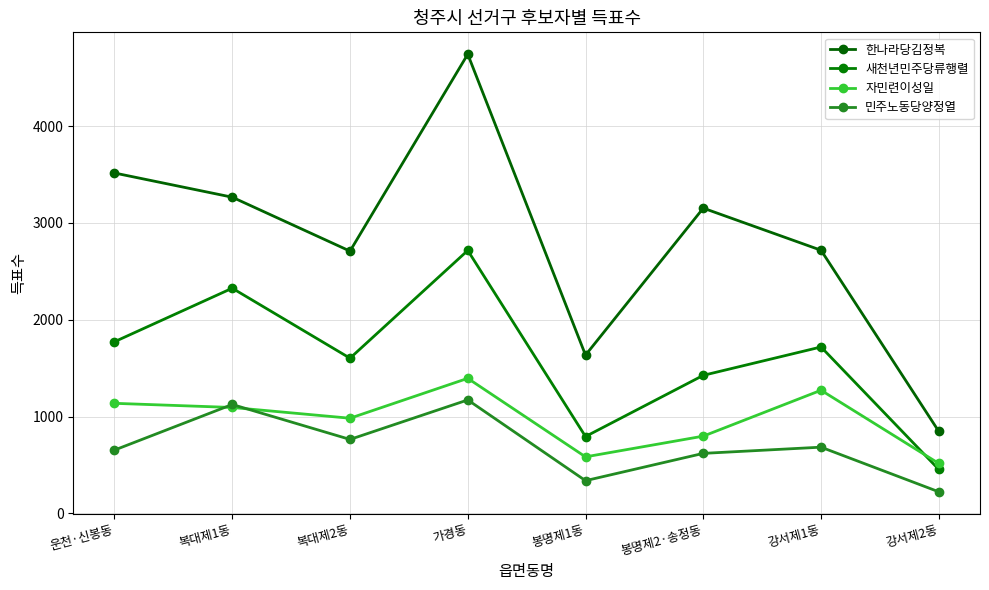

What position from the left is 복대제2동?

3